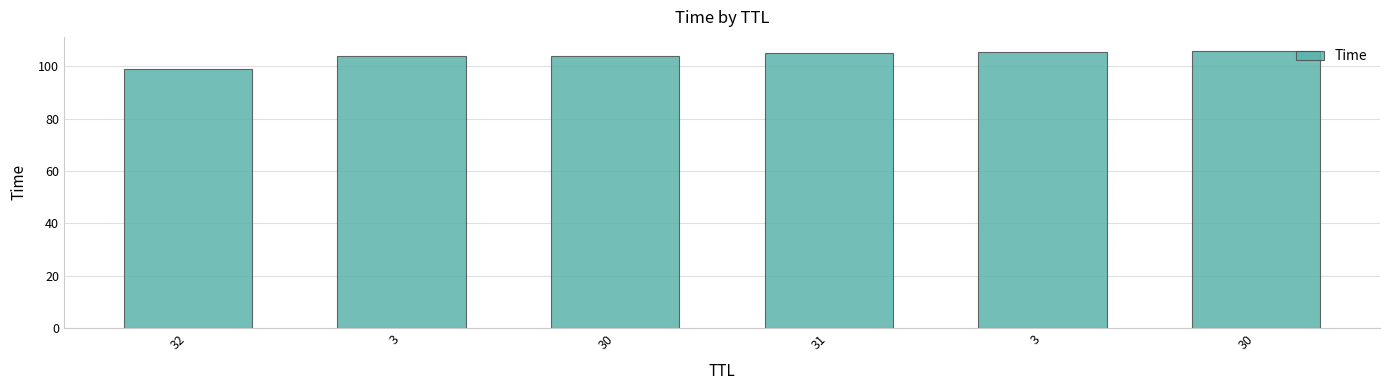

Are the bars horizontal?

No